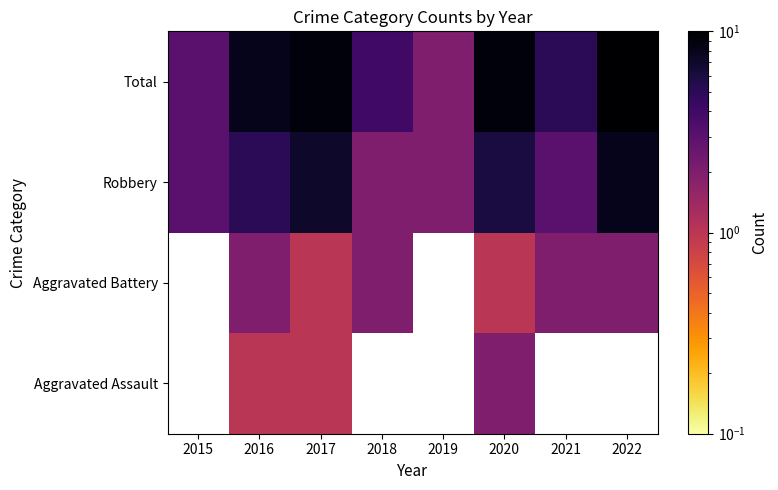

What is the greatest value displayed?

10.0